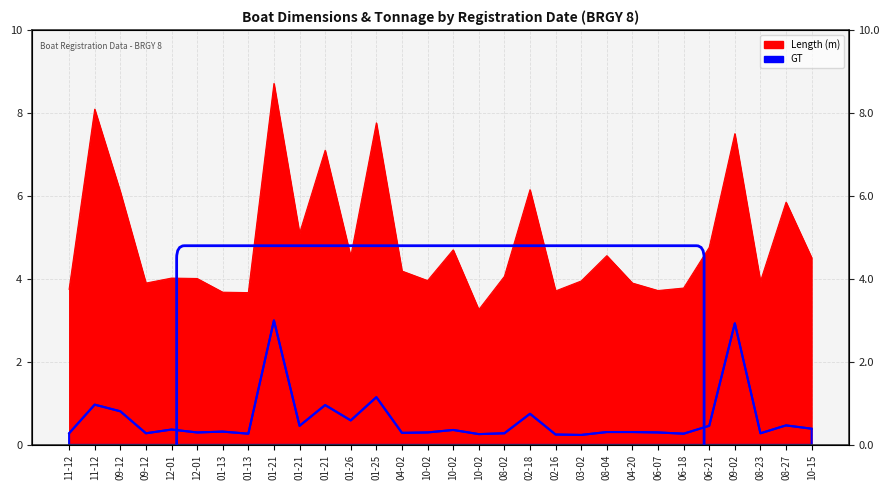

At which category does GT reach its first local valley?

09-12